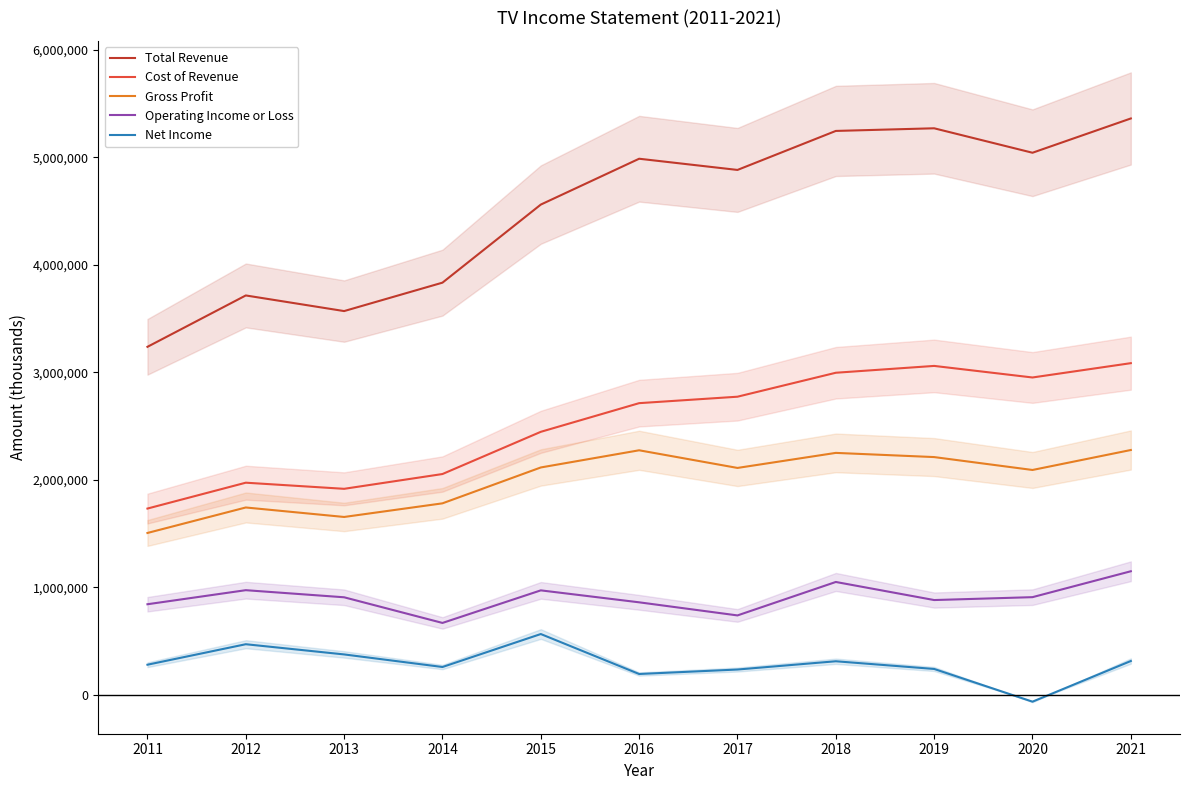

Reading left to right, extract all data points from this chart.

Total Revenue: 2011=3236700	2012=3714700	2013=3569300	2014=3833700	2015=4560200	2016=4986700	2017=4882500	2018=5245400	2019=5270000	2020=5042400	2021=5361400
Cost of Revenue: 2011=1731900	2012=1972600	2013=1915600	2014=2053200	2015=2445900	2016=2712600	2017=2772600	2018=2995500	2019=3059100	2020=2951500	2021=3084700
Gross Profit: 2011=1504800	2012=1742000	2013=1653700	2014=1780500	2015=2114300	2016=2274100	2017=2109900	2018=2249900	2019=2210900	2020=2090900	2021=2276700
Operating Income or Loss: 2011=841700	2012=972500	2013=906400	2014=667800	2015=970800	2016=859600	2017=737700	2018=1048900	2019=880700	2020=907600	2021=1148600
Net Income: 2011=279100	2012=469700	2013=374800	2014=257800	2015=564500	2016=192700	2017=234300	2018=311200	2019=239600	2020=-64800	2021=313600